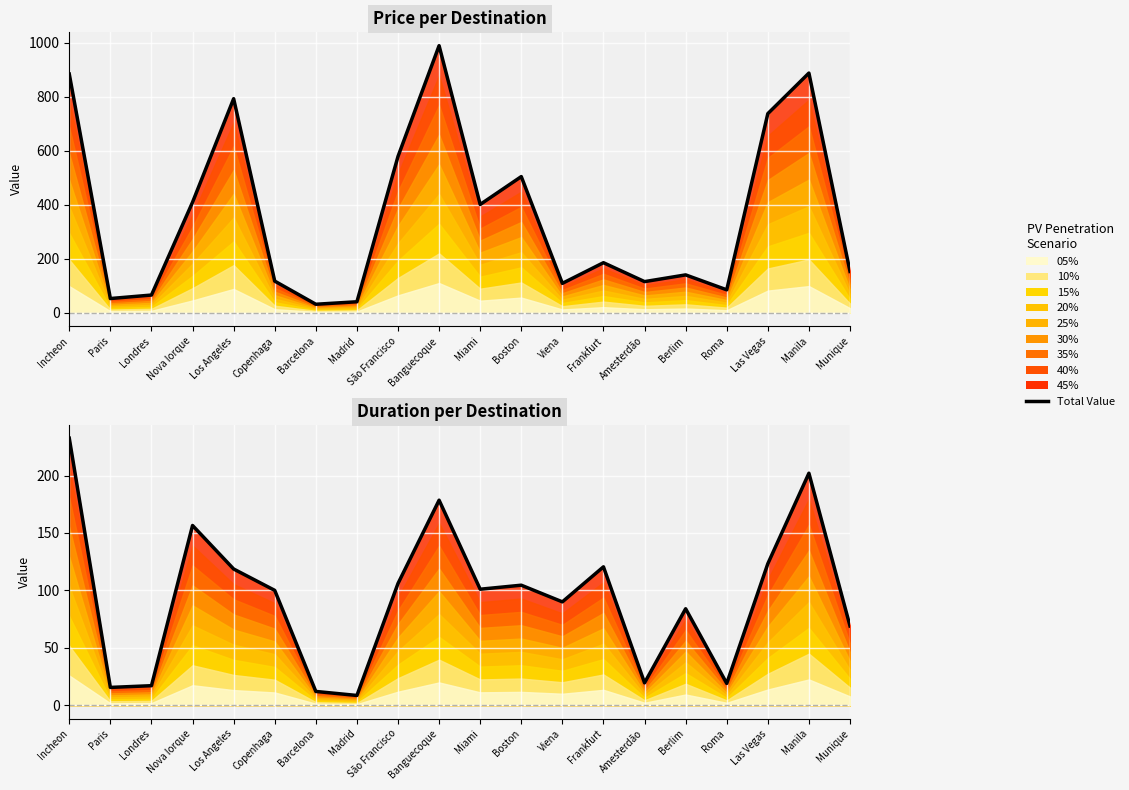

Is the value of Price at Miami greater than the value of Duration at Barcelona?

Yes